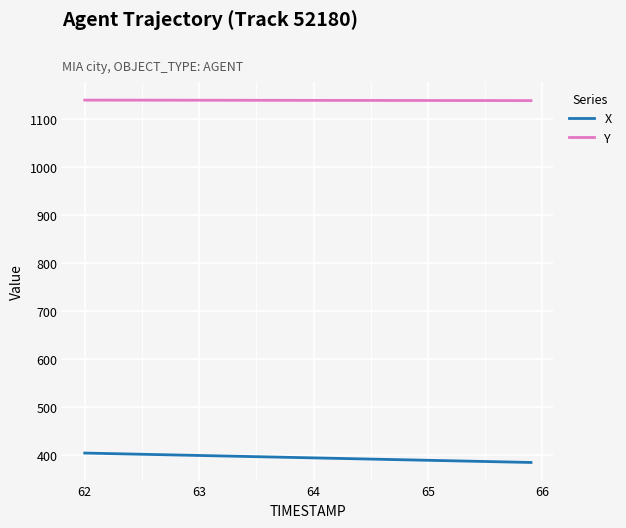

What is the difference between the maximum and minimum values in the X series?

19.6